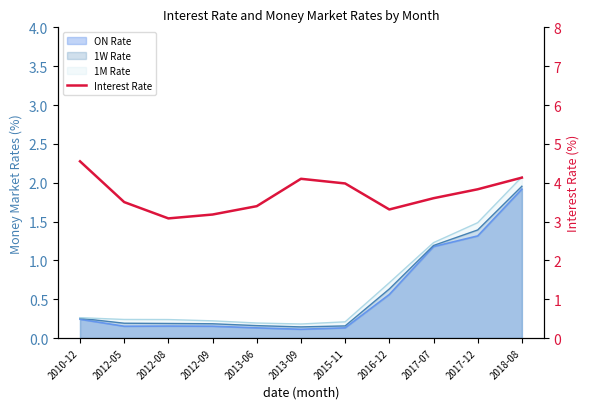

Reading left to right, what are all the values shown in this chart?

4.5	3.5	3.1	3.2	3.4	4.1	4.0	3.3	3.6	3.8	4.1